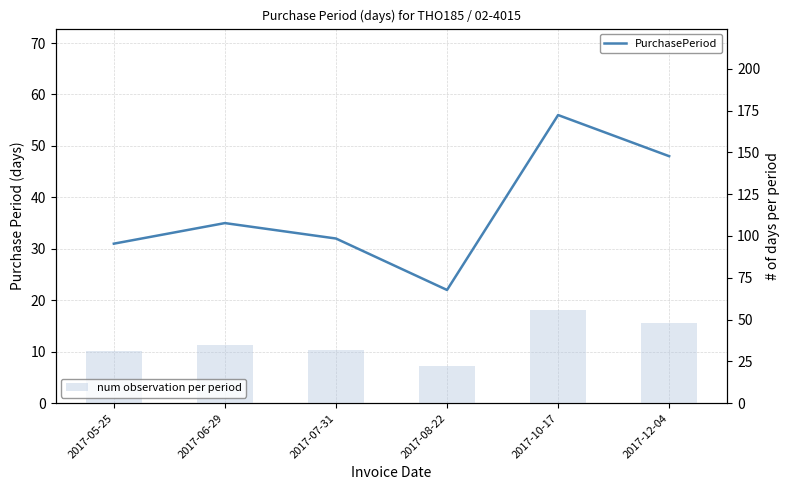

True or false: PurchasePeriod has a value of 72 at 2017-12-04.

False